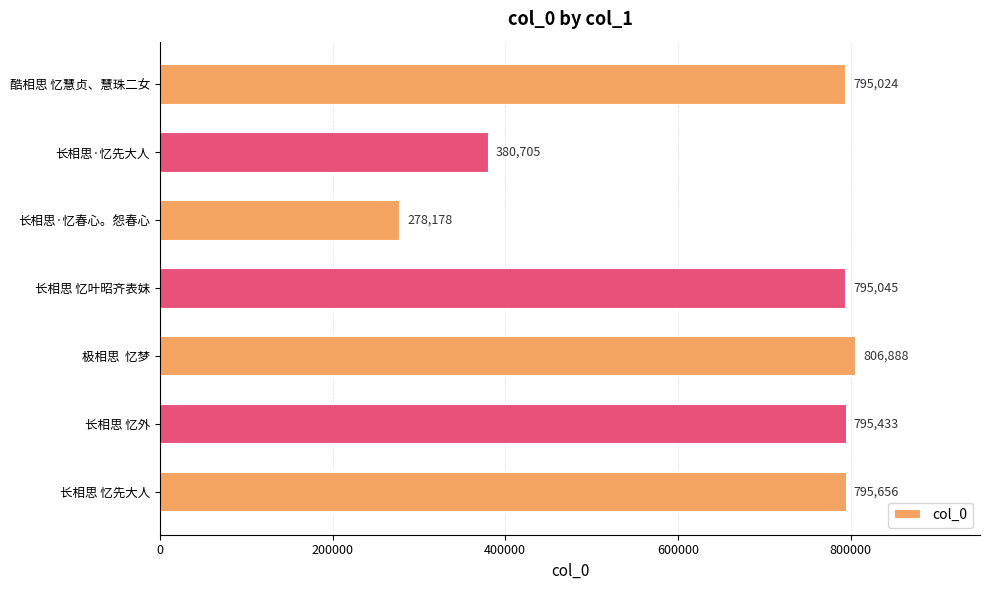

The value at 长相思·忆先大人 is 135954. True or false?

False